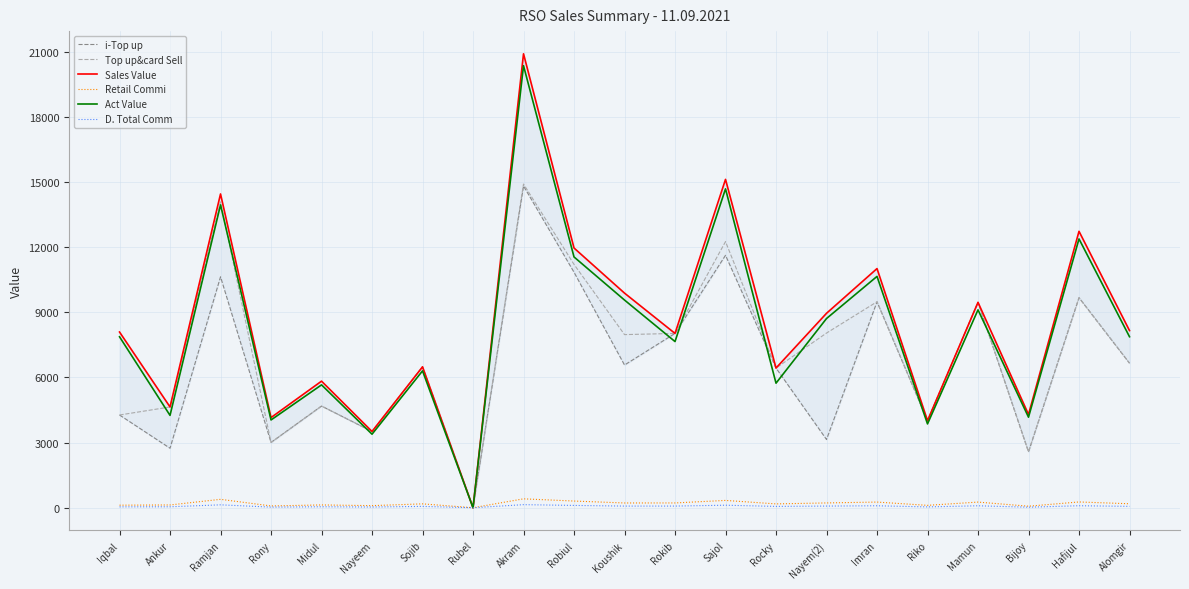

What are all the series names shown in the legend?

i-Top up, Top up&card Sell, Sales Value, Retail Commi, Act Value, D. Total Comm